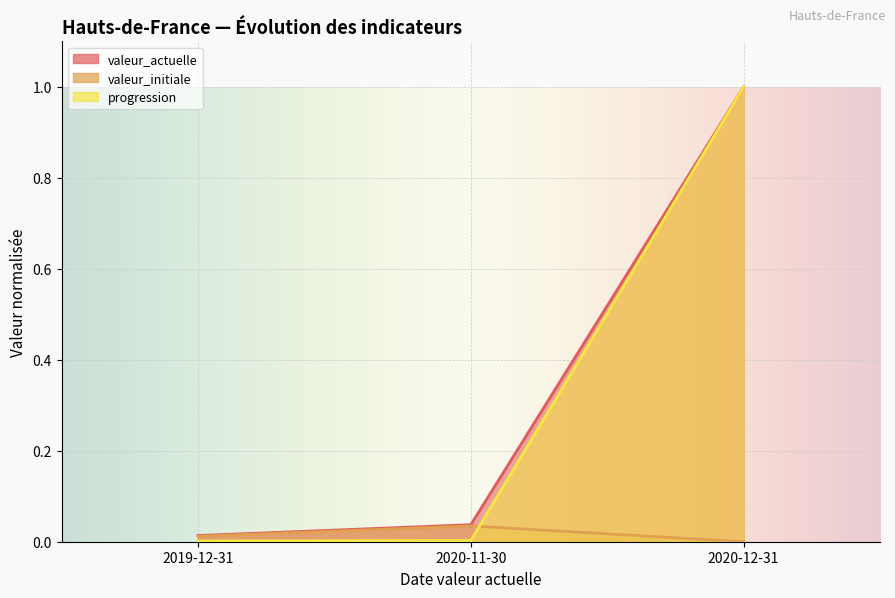

Where is progression nearest to the value 0?

2019-12-31